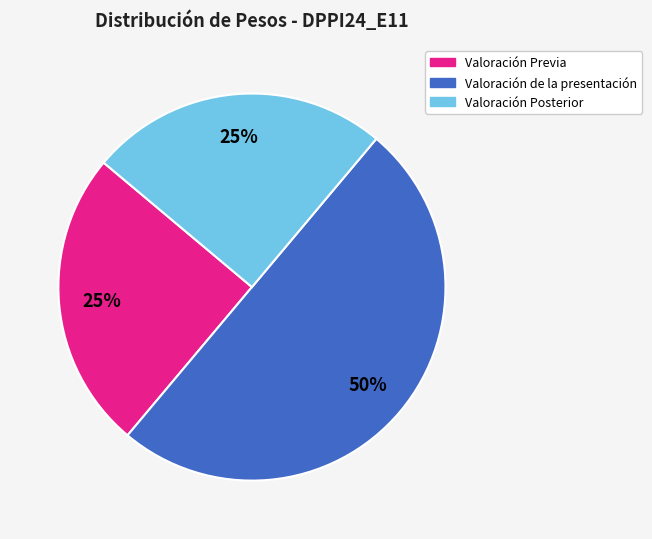

Do Valoración Posterior and Valoración de la presentación together represent more than half of the pie?

Yes